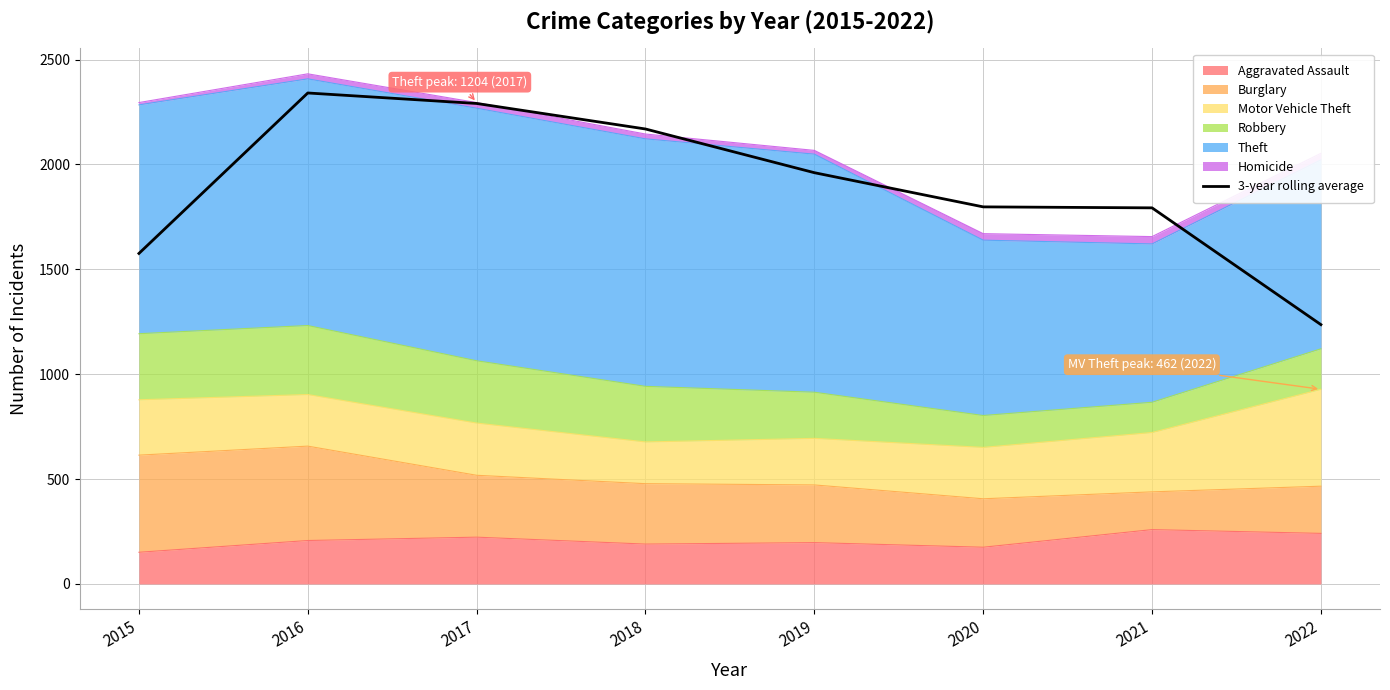

True or false: the data has more than 2 interior local peaks.

False